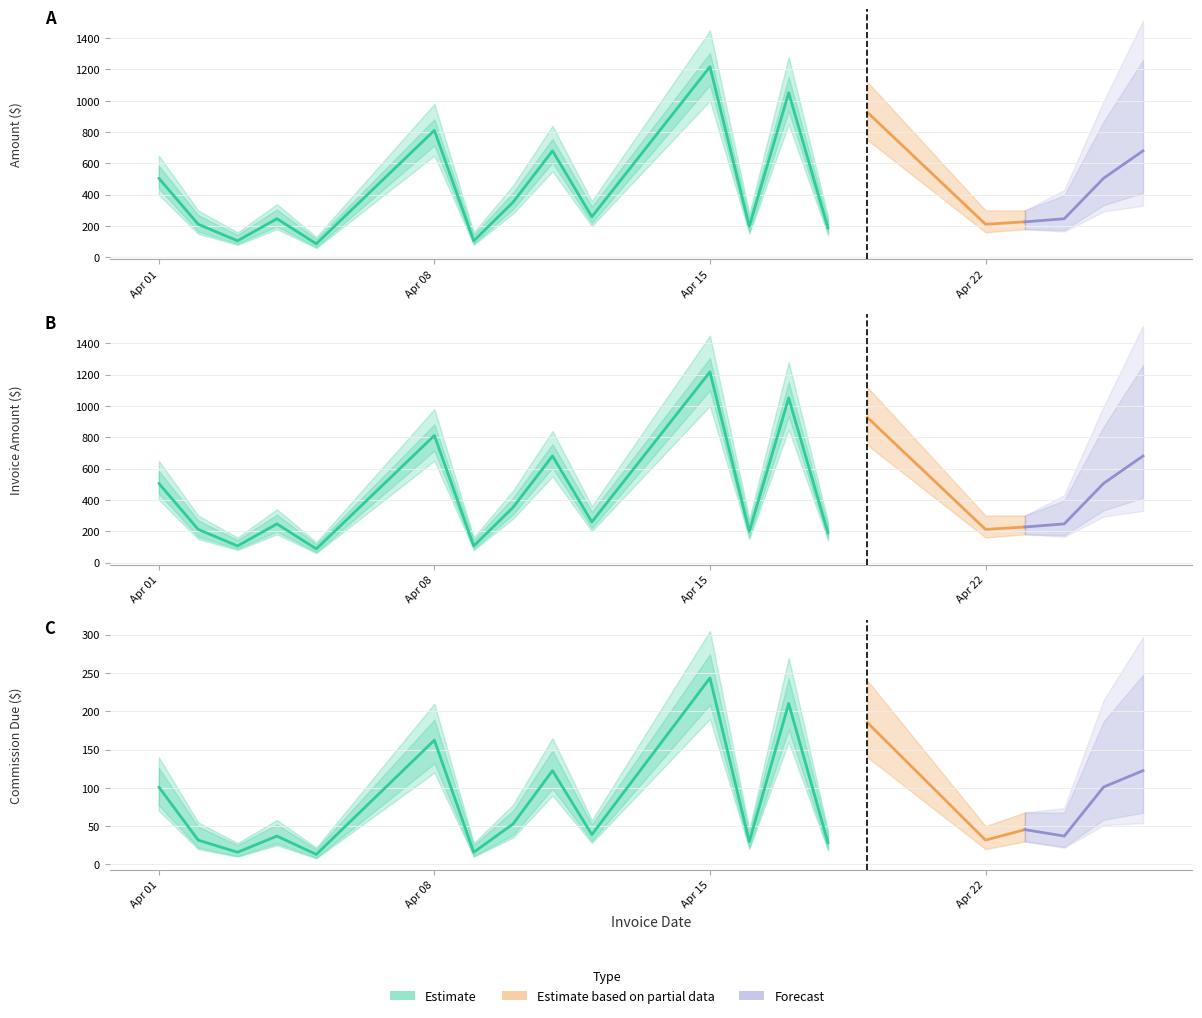

What is the value of the Amount point at the 8th from the left?

352.8